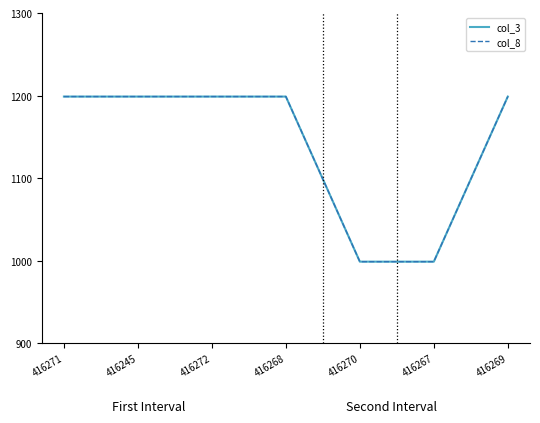

What is the label of the 4th point from the left?

416268